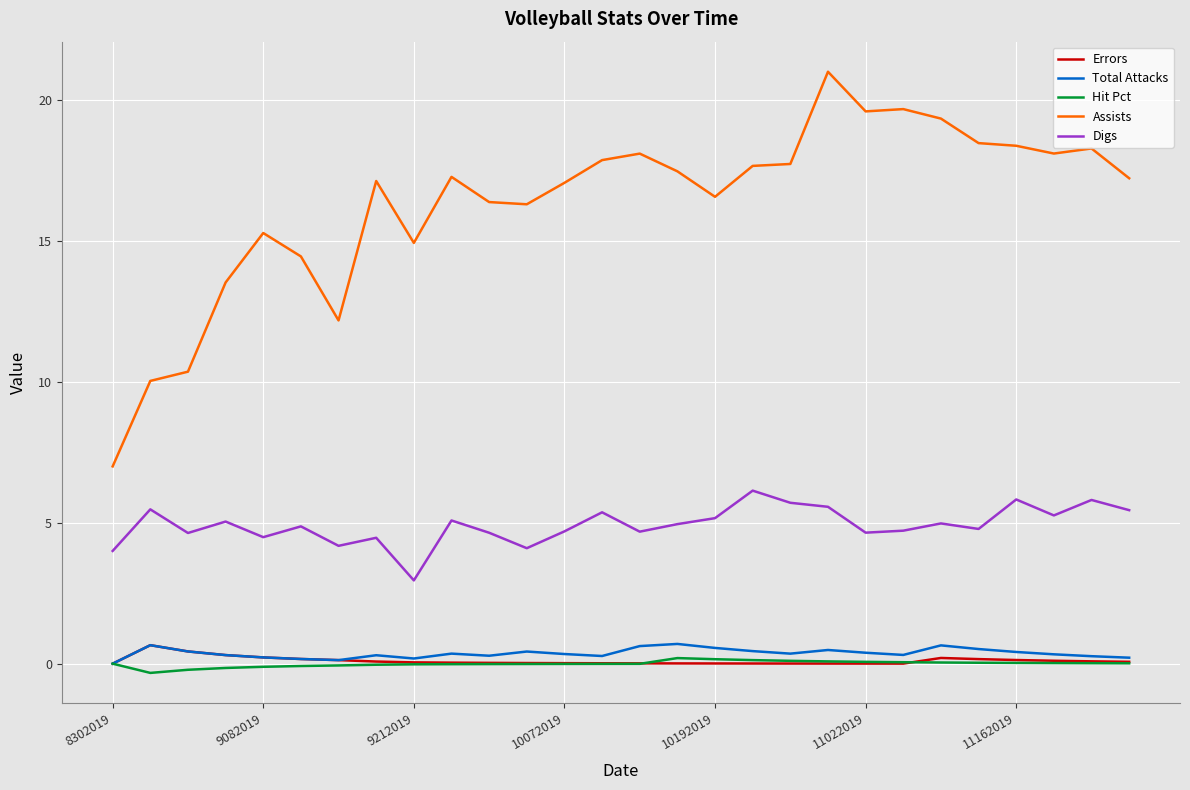

What is the greatest value displayed?

21.0